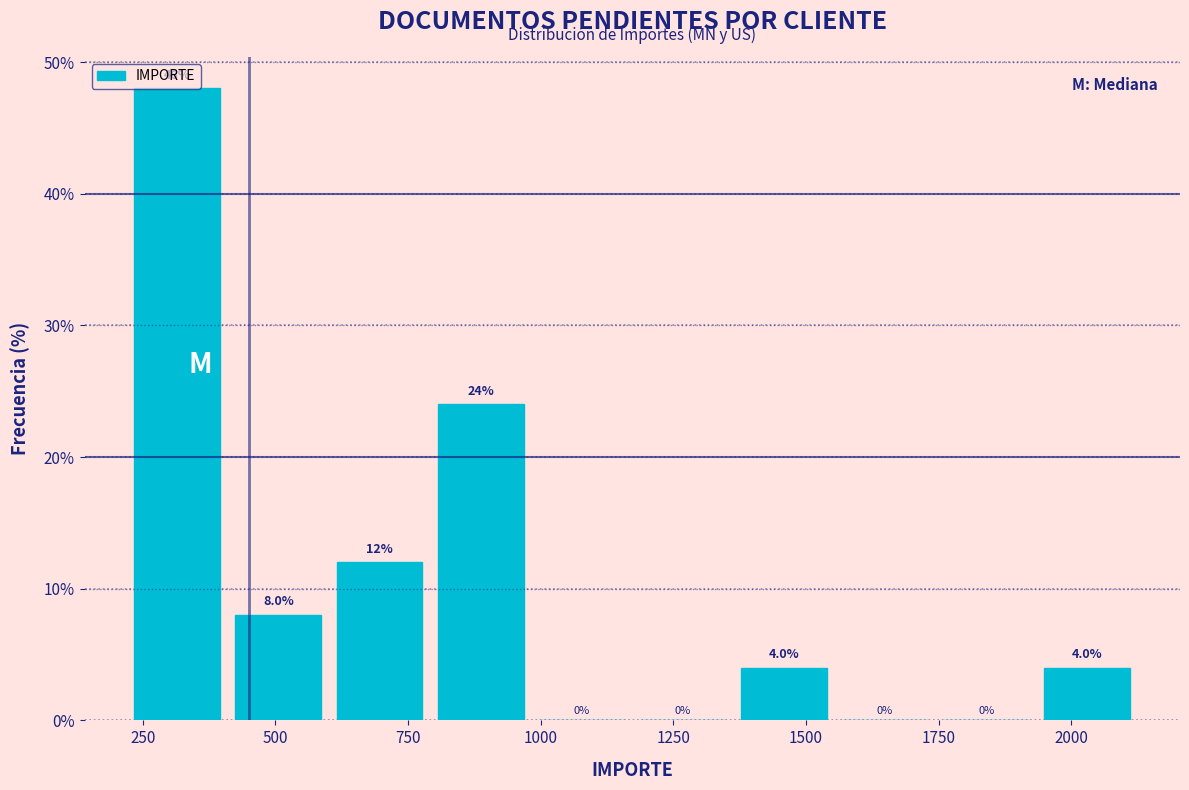

Around what value on the x-axis is the tallest bar? Give the approximate position of its centre, as read against the axis.

300